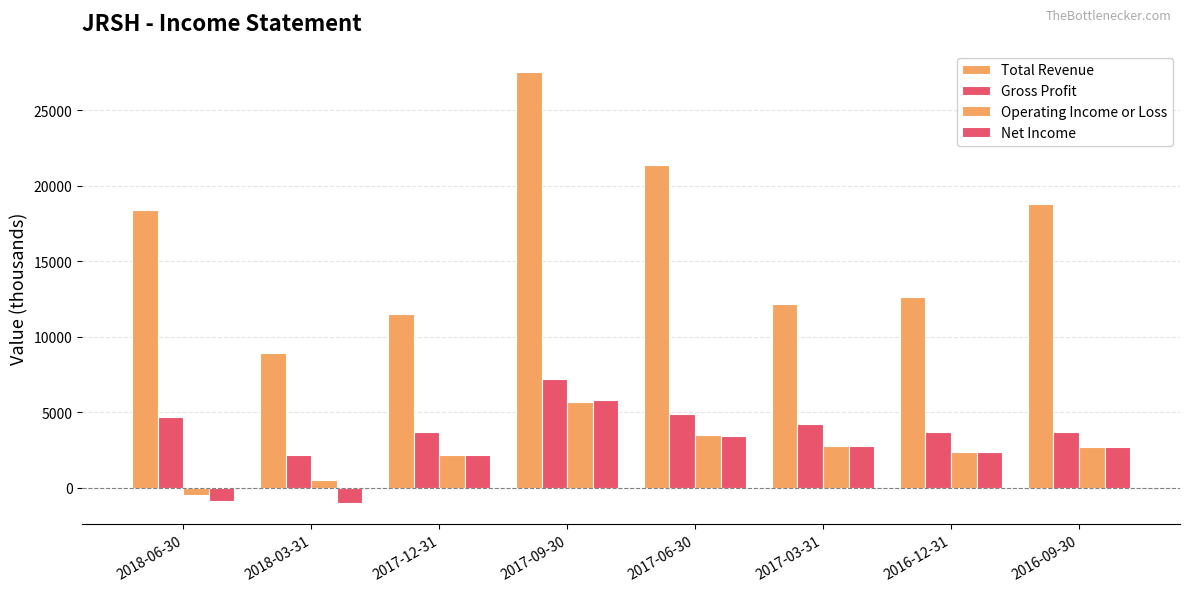

What is the label of the 5th bar from the left?

2017-06-30